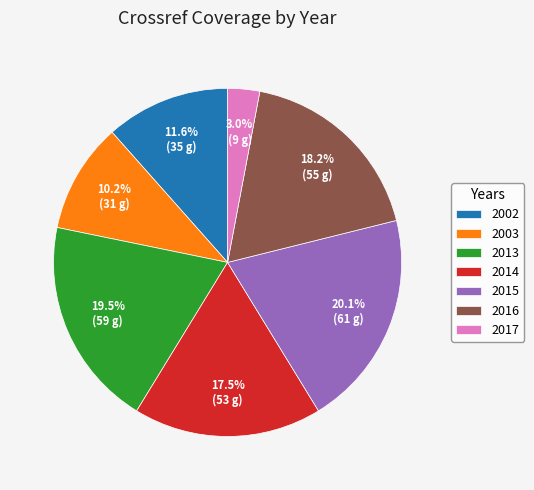

True or false: 2015 accounts for 25% of the total.

False